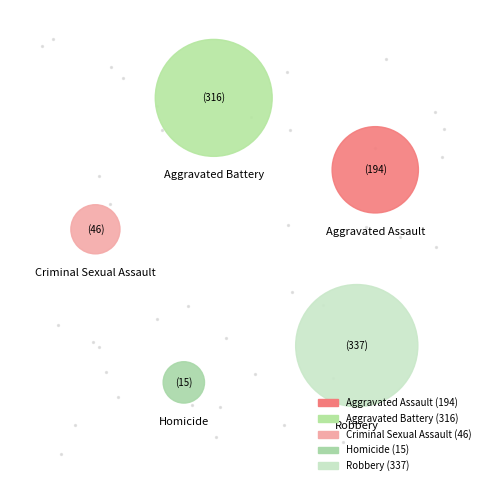

Is it true that Criminal Sexual Assault is 5% of the pie?

True